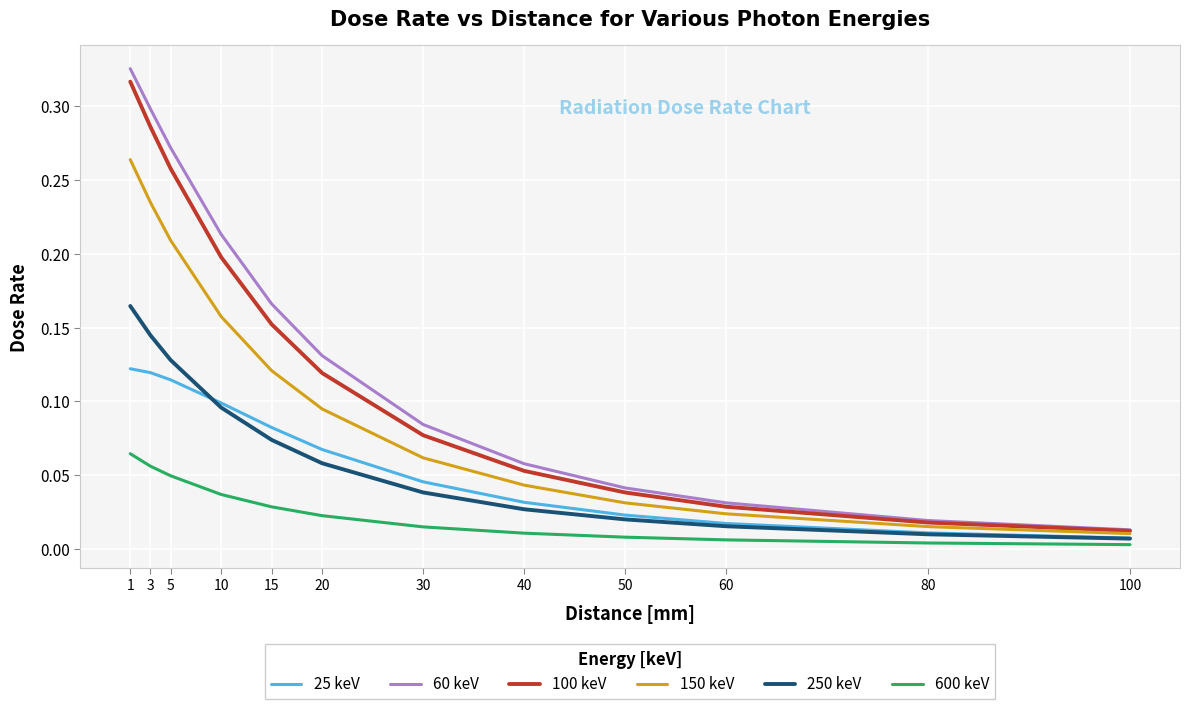

True or false: 25 keV has a value of 0.0 at 30.

True